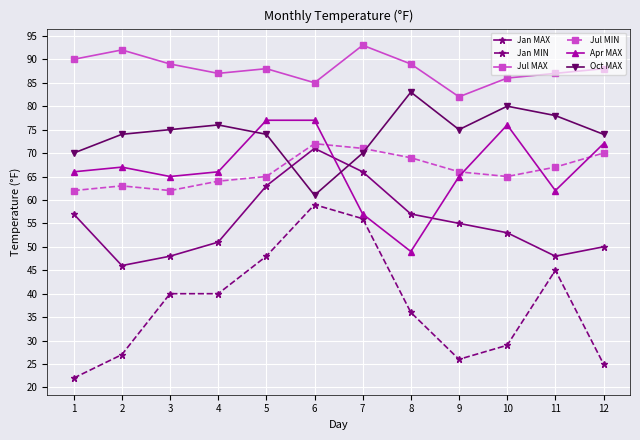

After their last crossing, which series has the higher values: Apr MAX or Oct MAX?

Oct MAX